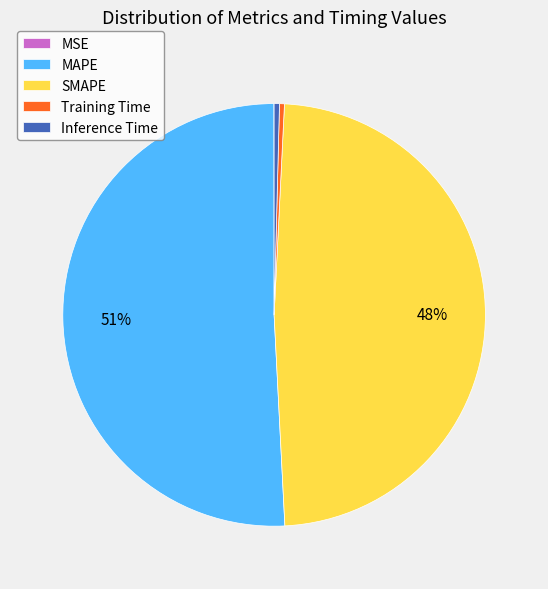

Is it true that SMAPE is 56% of the pie?

False